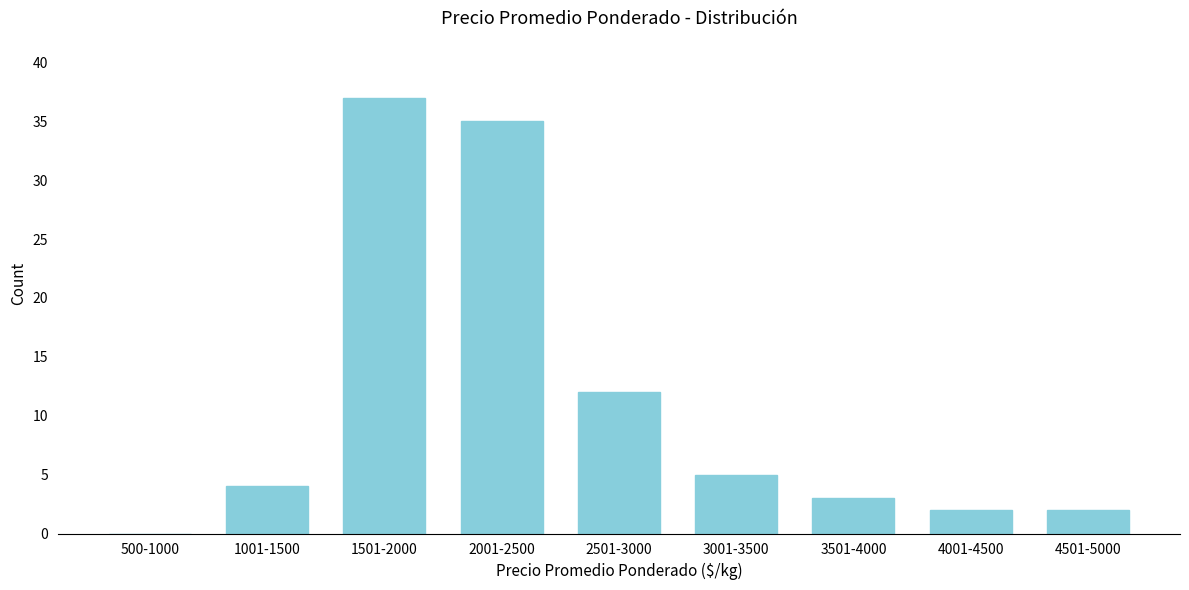

Reading left to right, extract all data points from this chart.

500-1000=0	1001-1500=4	1501-2000=37	2001-2500=35	2501-3000=12	3001-3500=5	3501-4000=3	4001-4500=2	4501-5000=2